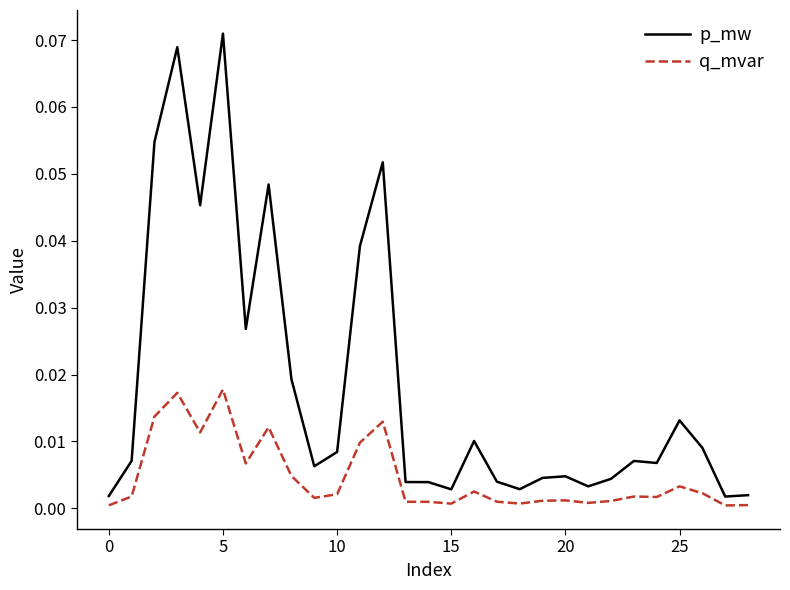

Which series has the largest range (max minus min)?

p_mw